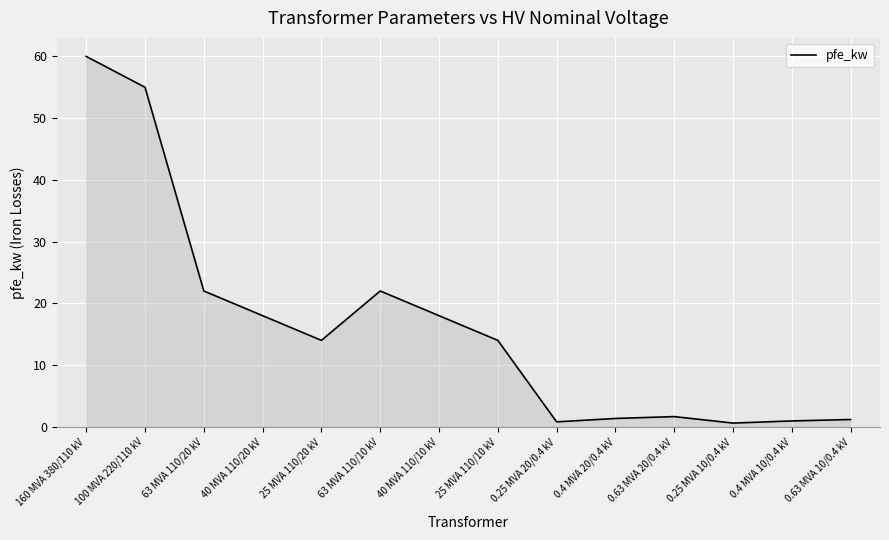

Which category has the highest value across all series?

160 MVA 380/110 kV